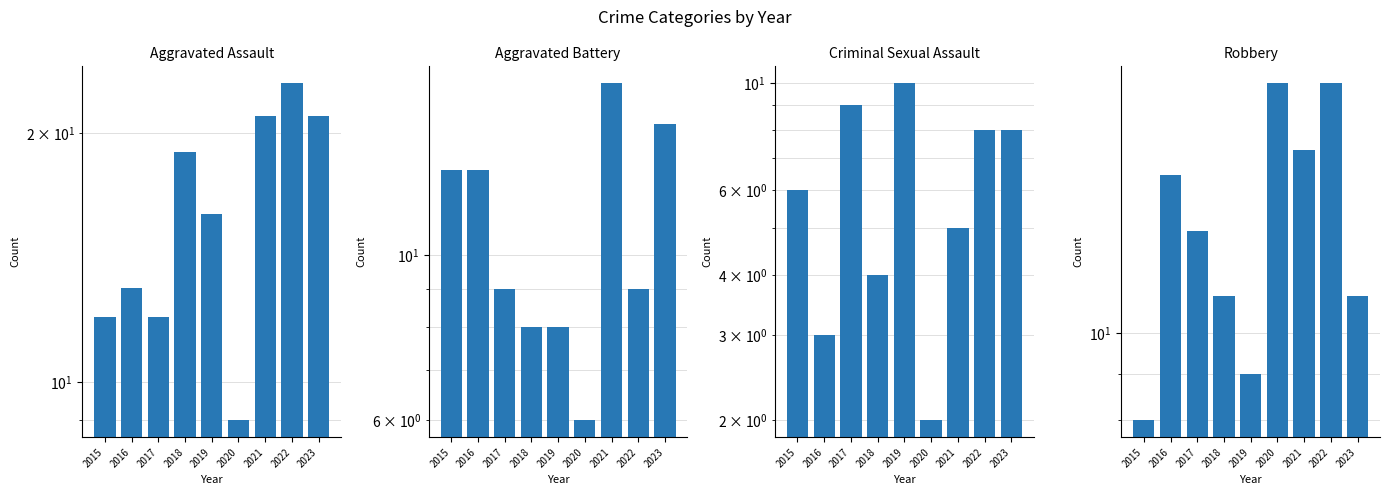

List the series in order of their peak value, highest first.

Aggravated Assault, Robbery, Aggravated Battery, Criminal Sexual Assault